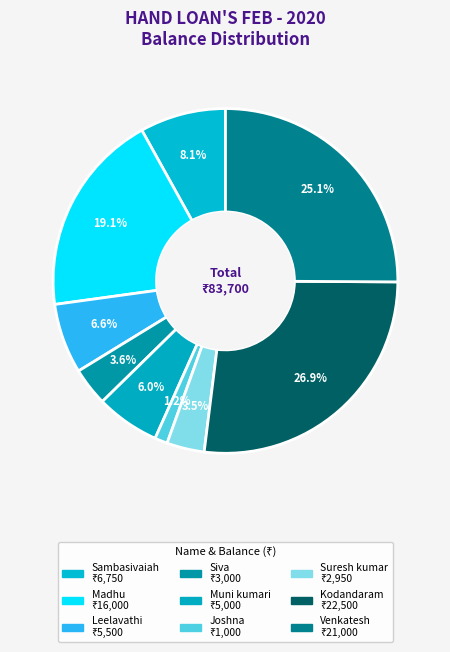

Combined, do Kodandaram and Sambasivaiah account for over 50%?

No